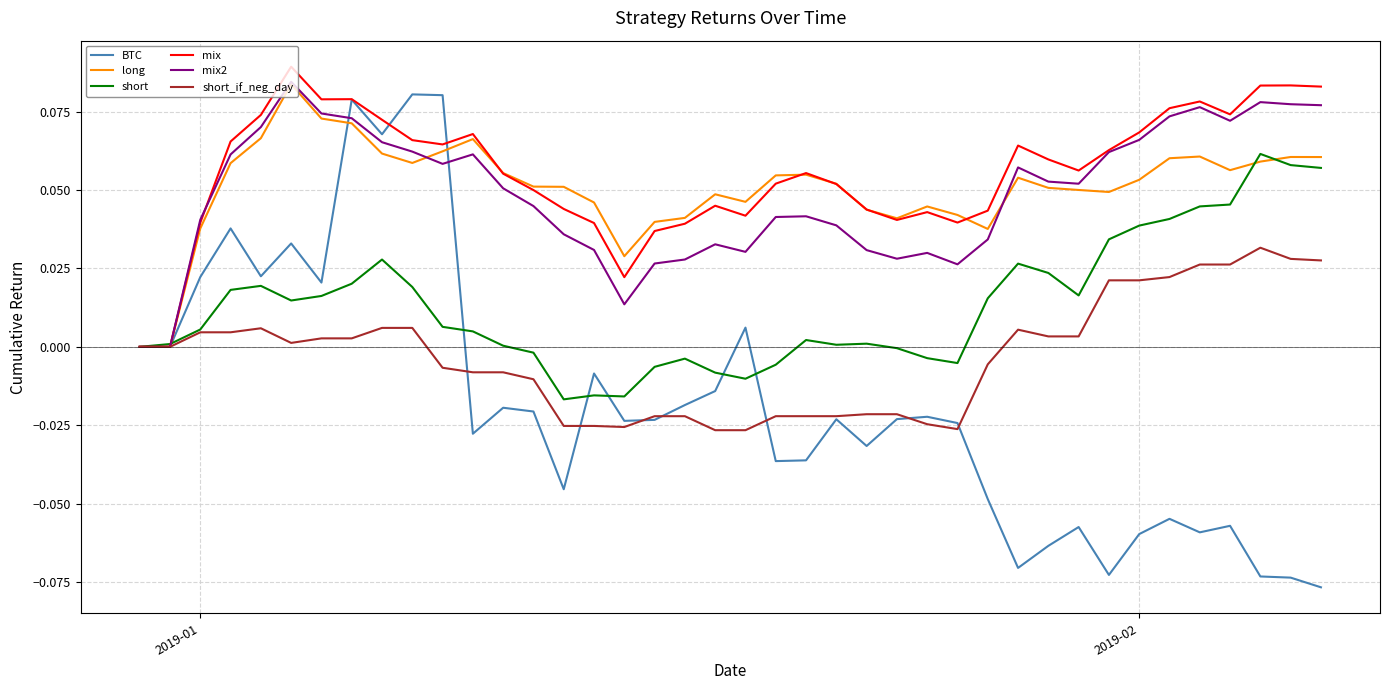

Which series has the largest range (max minus min)?

BTC